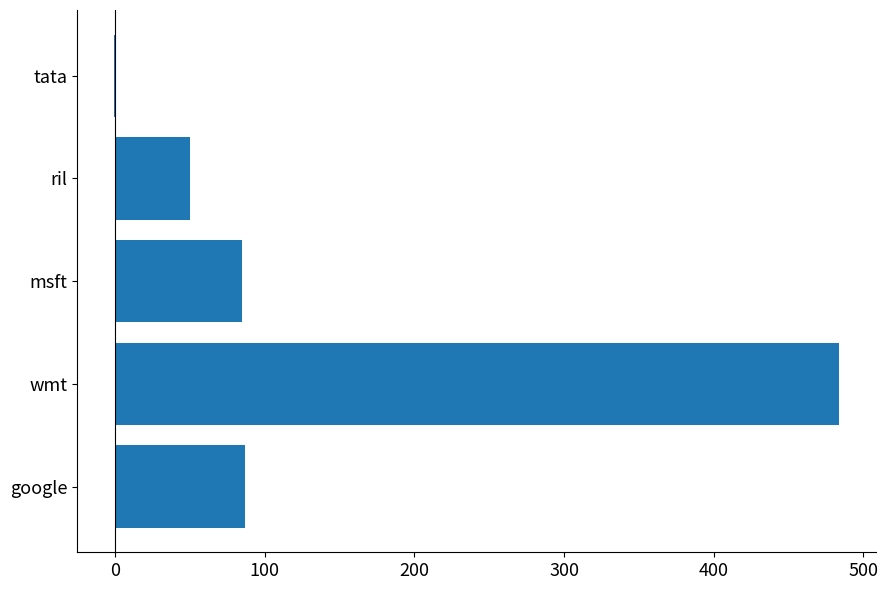

How many distinct data groups are displayed?

1